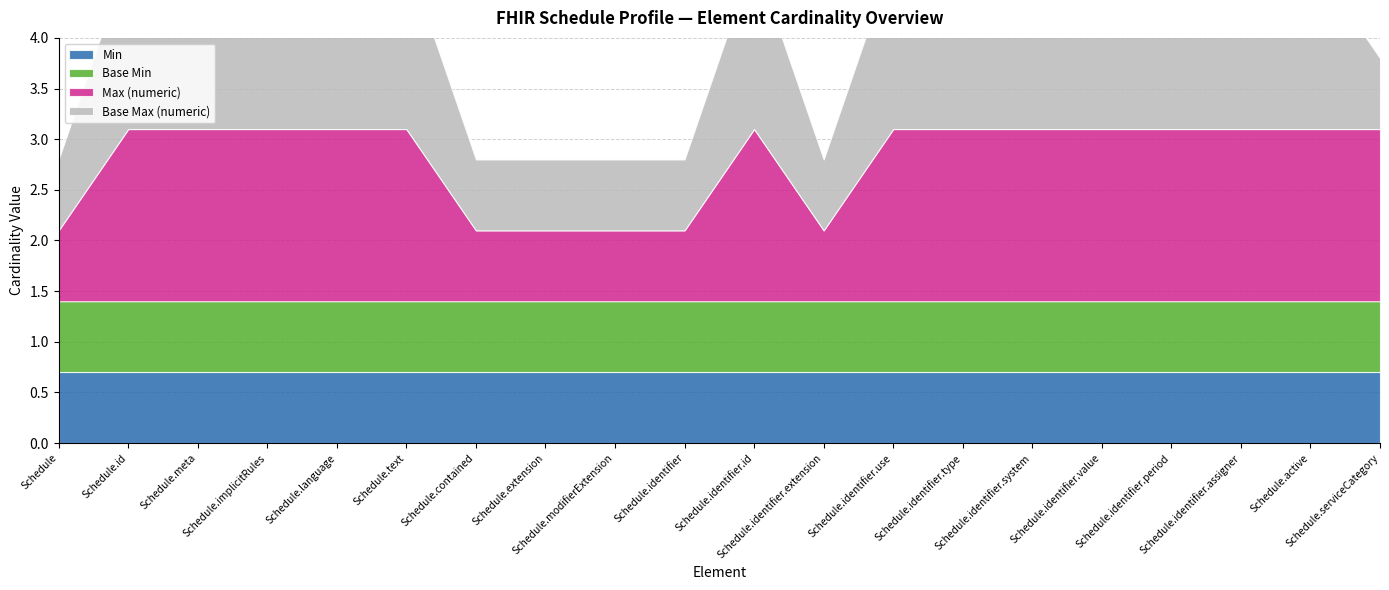

Reading left to right, extract all data points from this chart.

Min: Schedule=0	Schedule.id=0	Schedule.meta=0	Schedule.implicitRules=0	Schedule.language=0	Schedule.text=0	Schedule.contained=0	Schedule.extension=0	Schedule.modifierExtension=0	Schedule.identifier=0	Schedule.identifier.id=0	Schedule.identifier.extension=0	Schedule.identifier.use=0	Schedule.identifier.type=0	Schedule.identifier.system=0	Schedule.identifier.value=0	Schedule.identifier.period=0	Schedule.identifier.assigner=0	Schedule.active=0	Schedule.serviceCategory=0
Base Min: Schedule=0	Schedule.id=0	Schedule.meta=0	Schedule.implicitRules=0	Schedule.language=0	Schedule.text=0	Schedule.contained=0	Schedule.extension=0	Schedule.modifierExtension=0	Schedule.identifier=0	Schedule.identifier.id=0	Schedule.identifier.extension=0	Schedule.identifier.use=0	Schedule.identifier.type=0	Schedule.identifier.system=0	Schedule.identifier.value=0	Schedule.identifier.period=0	Schedule.identifier.assigner=0	Schedule.active=0	Schedule.serviceCategory=0
Max (numeric): Schedule=0	Schedule.id=1	Schedule.meta=1	Schedule.implicitRules=1	Schedule.language=1	Schedule.text=1	Schedule.contained=0	Schedule.extension=0	Schedule.modifierExtension=0	Schedule.identifier=0	Schedule.identifier.id=1	Schedule.identifier.extension=0	Schedule.identifier.use=1	Schedule.identifier.type=1	Schedule.identifier.system=1	Schedule.identifier.value=1	Schedule.identifier.period=1	Schedule.identifier.assigner=1	Schedule.active=1	Schedule.serviceCategory=1
Base Max (numeric): Schedule=0	Schedule.id=1	Schedule.meta=1	Schedule.implicitRules=1	Schedule.language=1	Schedule.text=1	Schedule.contained=0	Schedule.extension=0	Schedule.modifierExtension=0	Schedule.identifier=0	Schedule.identifier.id=1	Schedule.identifier.extension=0	Schedule.identifier.use=1	Schedule.identifier.type=1	Schedule.identifier.system=1	Schedule.identifier.value=1	Schedule.identifier.period=1	Schedule.identifier.assigner=1	Schedule.active=1	Schedule.serviceCategory=0